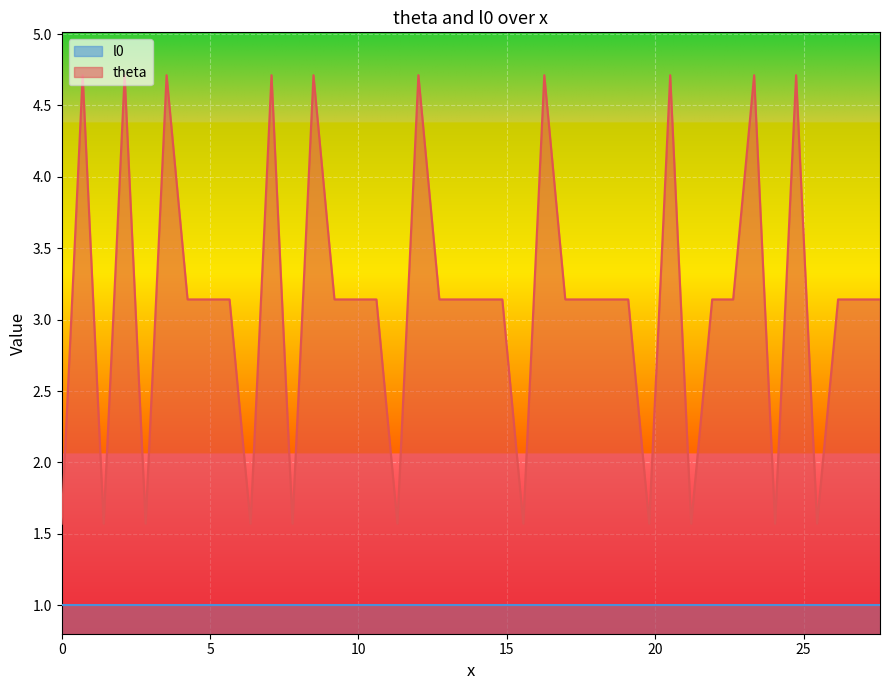

True or false: l0 and theta intersect in this chart.

False